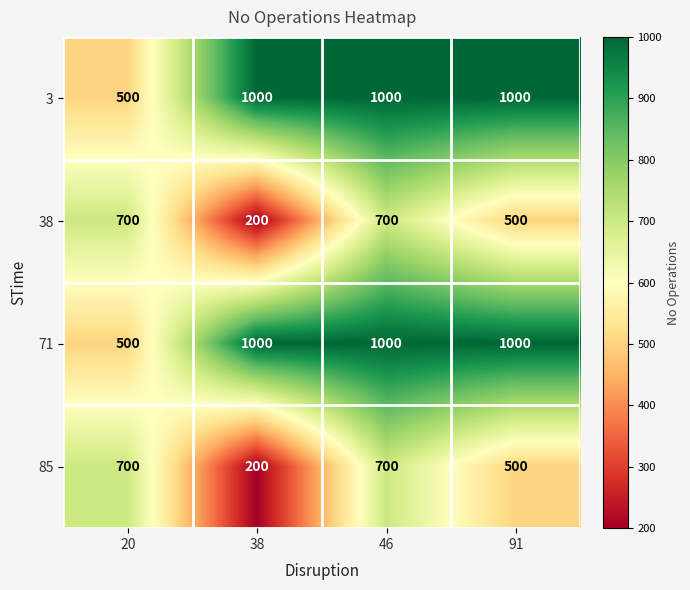

Is it true that 38 equals 896 at 91?

False